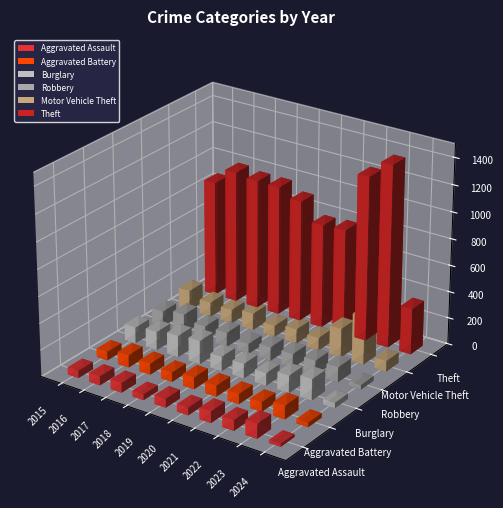

What is the minimum value for Aggravated Assault?

21